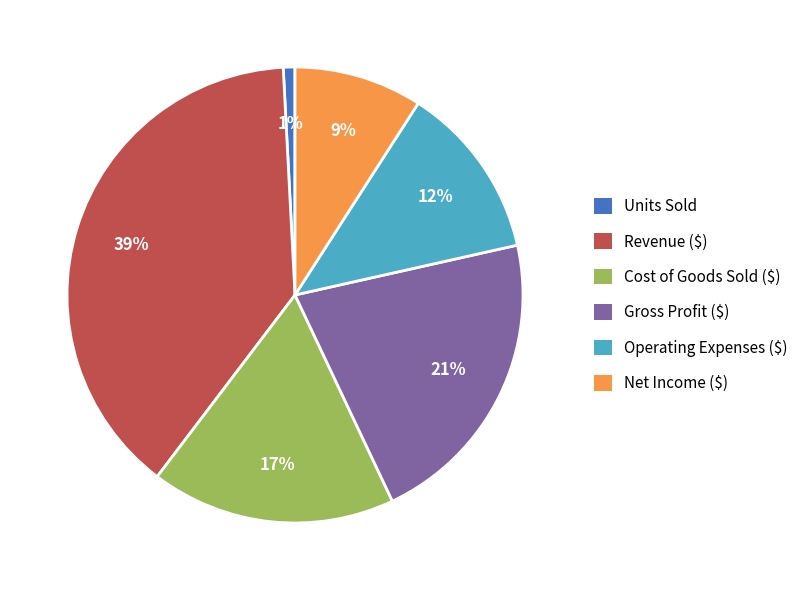

Which category has the biggest portion of the pie?

Revenue ($)